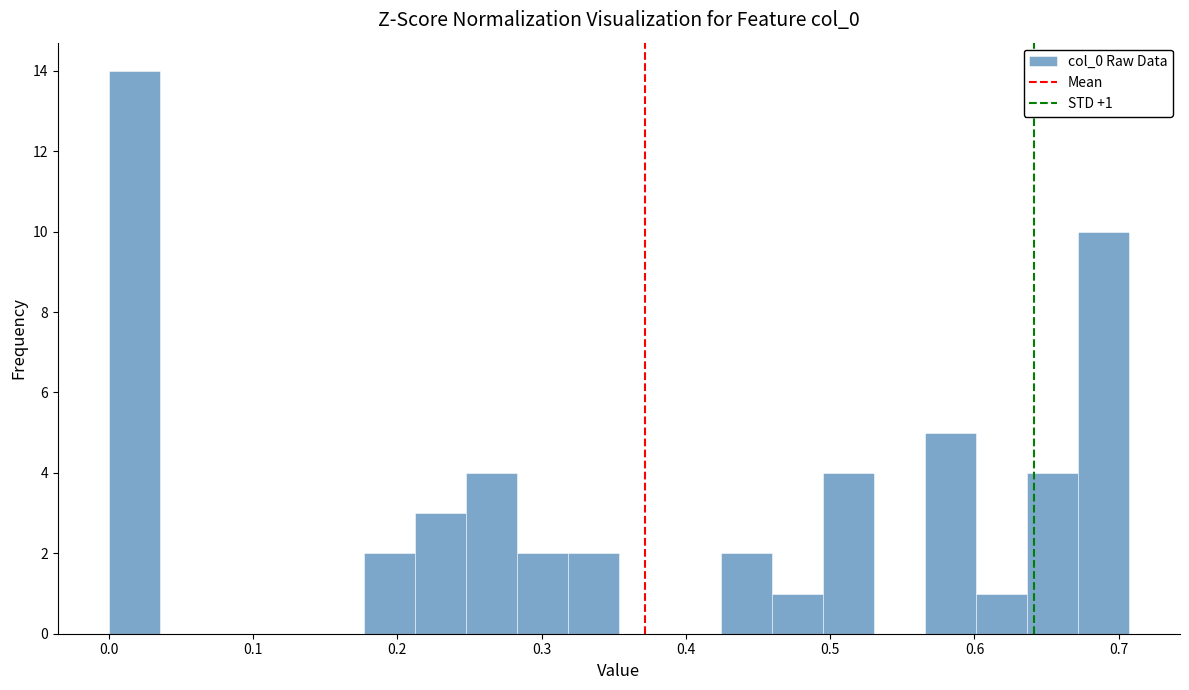

Read against the x-axis, roughly where is the centre of the tallest bar?

0.02